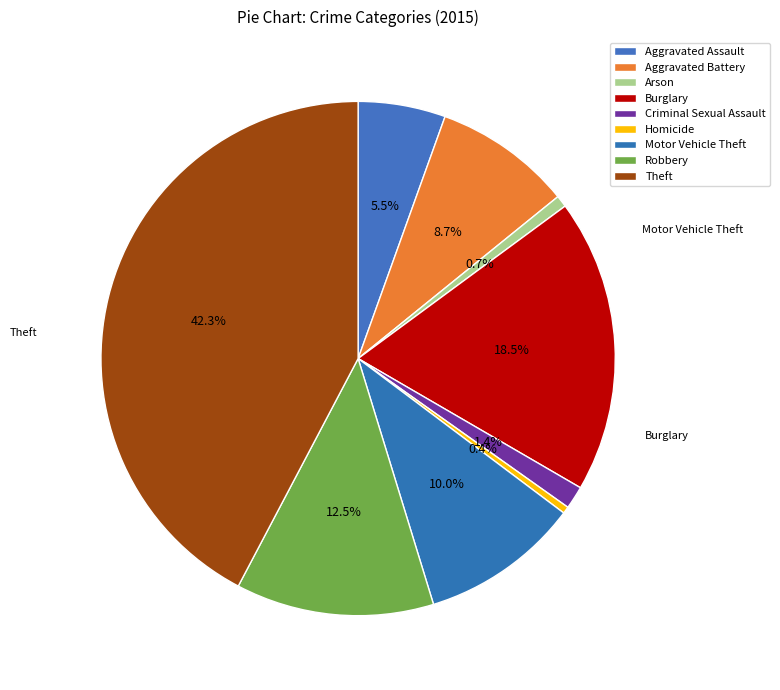

What percentage is the Robbery slice, to the nearest percent?

12%